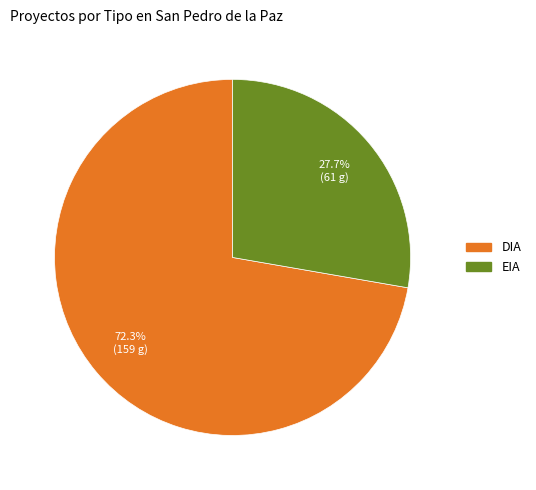

Which slice is the smallest?

EIA